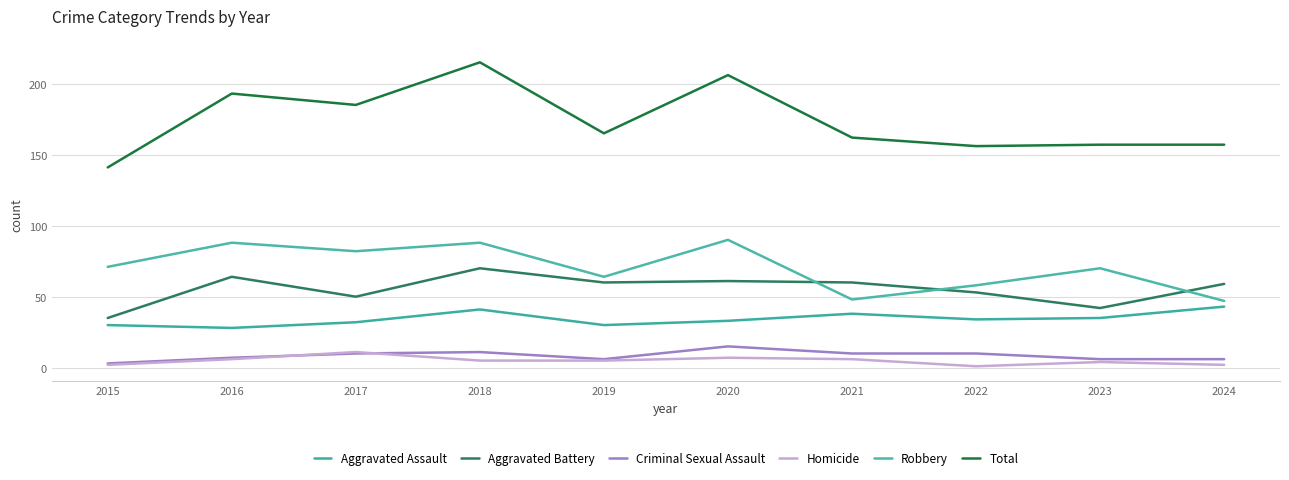

True or false: Aggravated Battery and Total cross at least once.

False